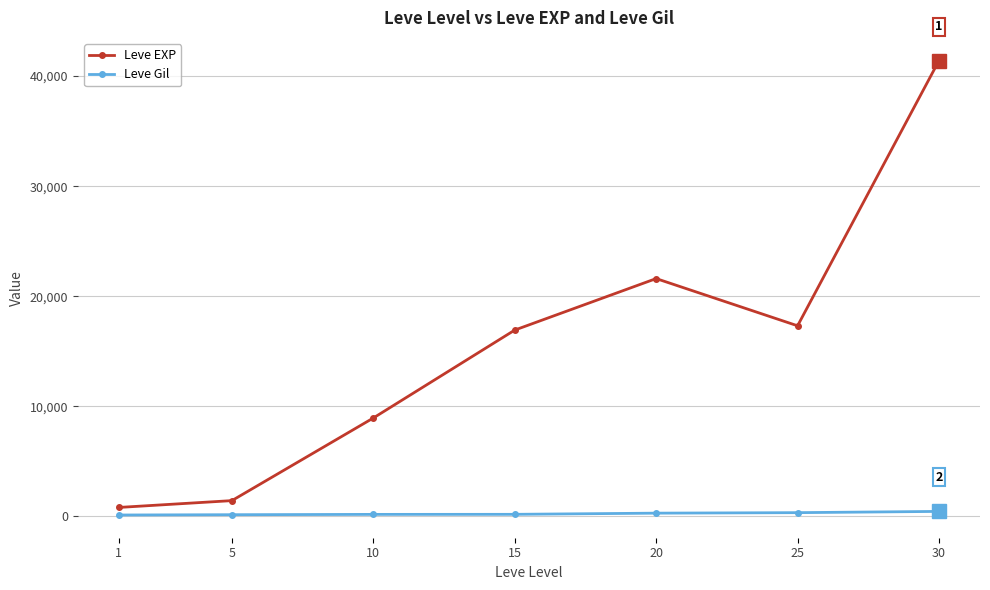

How many lines are shown in the chart?

2